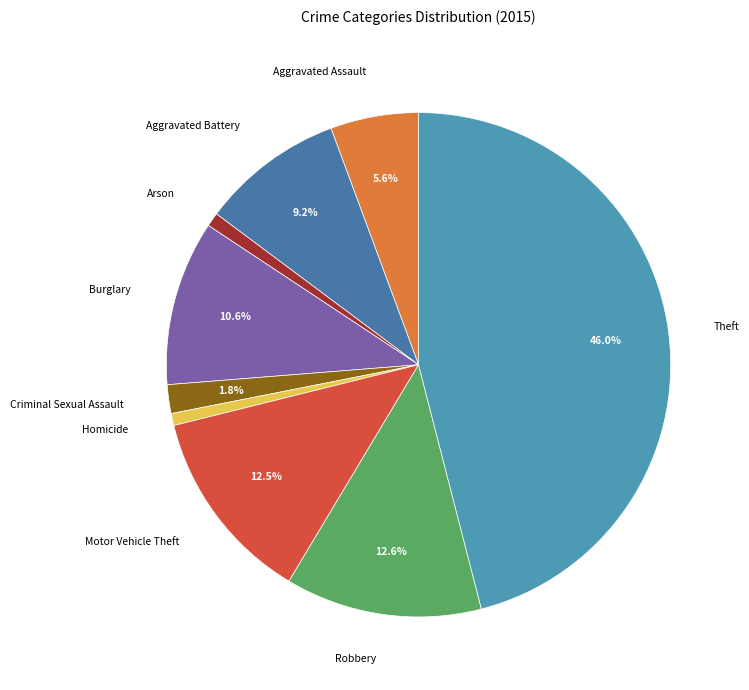

What percentage is the Homicide slice, to the nearest percent?

1%